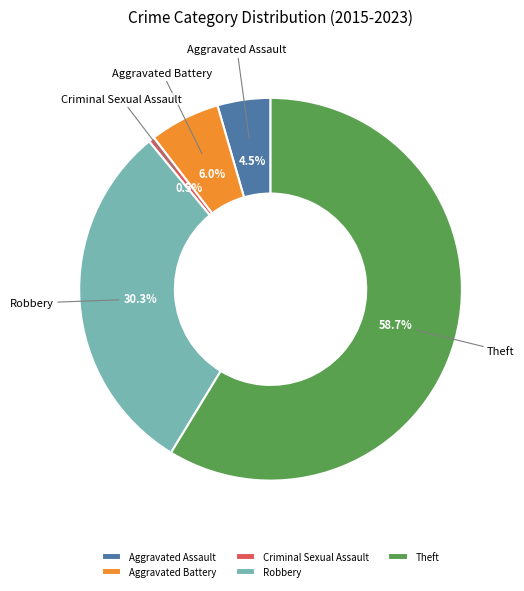

Does Criminal Sexual Assault account for over 50% of the chart?

No